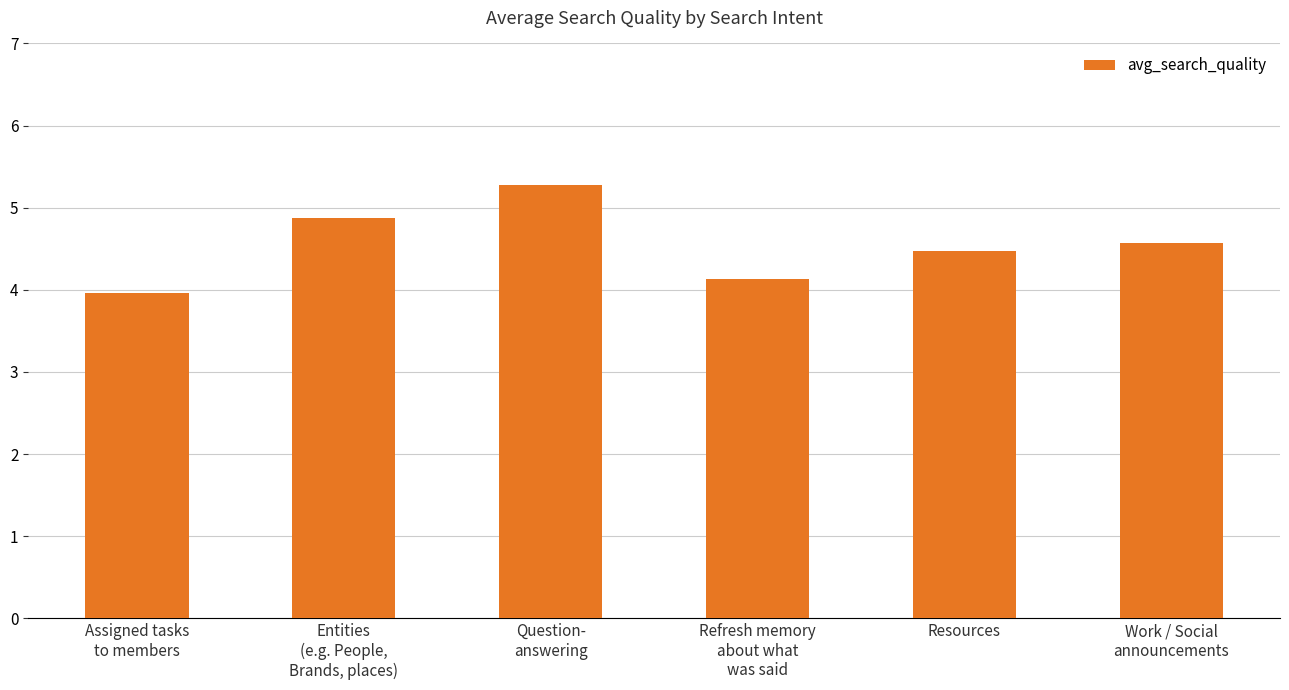

What is the greatest value displayed?

5.3